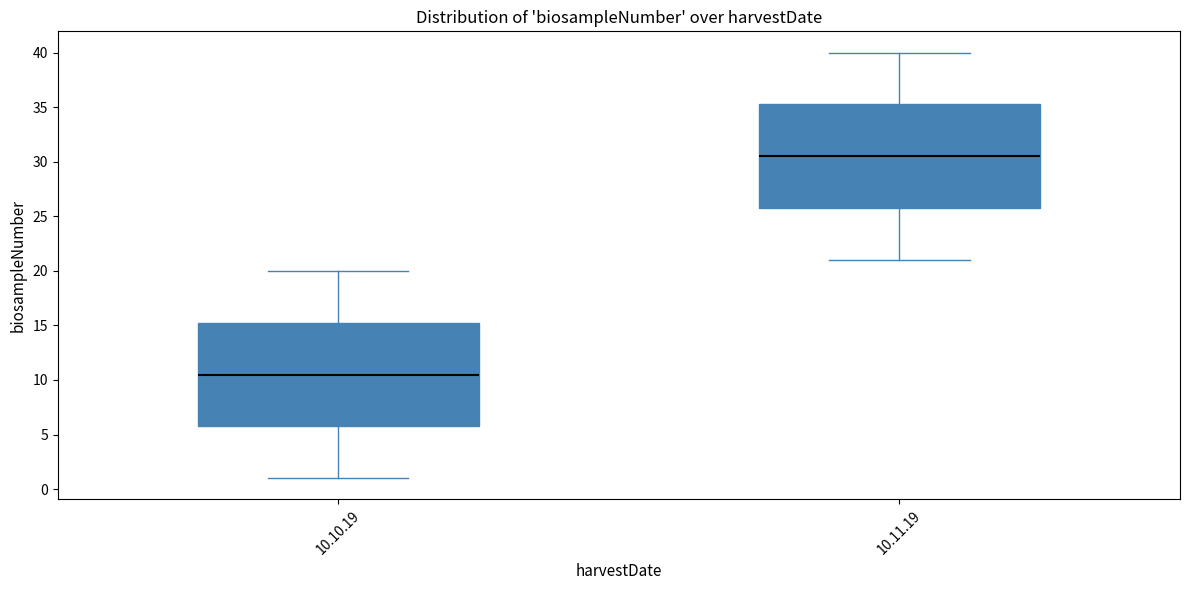

Reading left to right, transcribe this box plot: for each box, give where its median line is, the range the box spans, and where its two whiskers end, as read against the y-axis. The values are not printed on the chart, so give them approximately, as read against the axis.

10.10.19: median 10.5, box 6.0 to 15.5, whiskers 1.0 to 20.0
10.11.19: median 30.5, box 26.0 to 35.5, whiskers 21.0 to 40.0